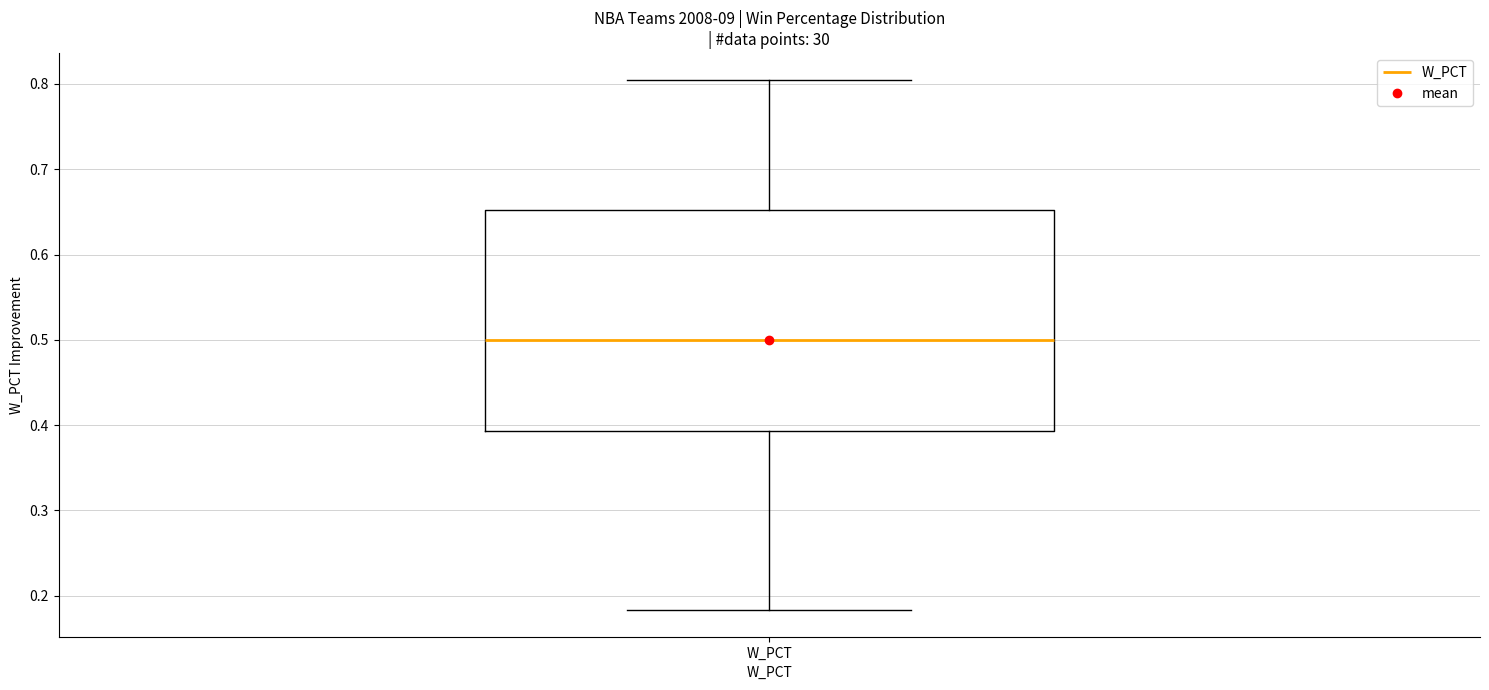

Read this box plot against the y-axis: the position of the median line, the range covered by the box, and the ends of both whiskers. The values are not printed on the chart, so give them approximately, as read against the axis.

median 0.50, box 0.39 to 0.65, whiskers 0.18 to 0.81